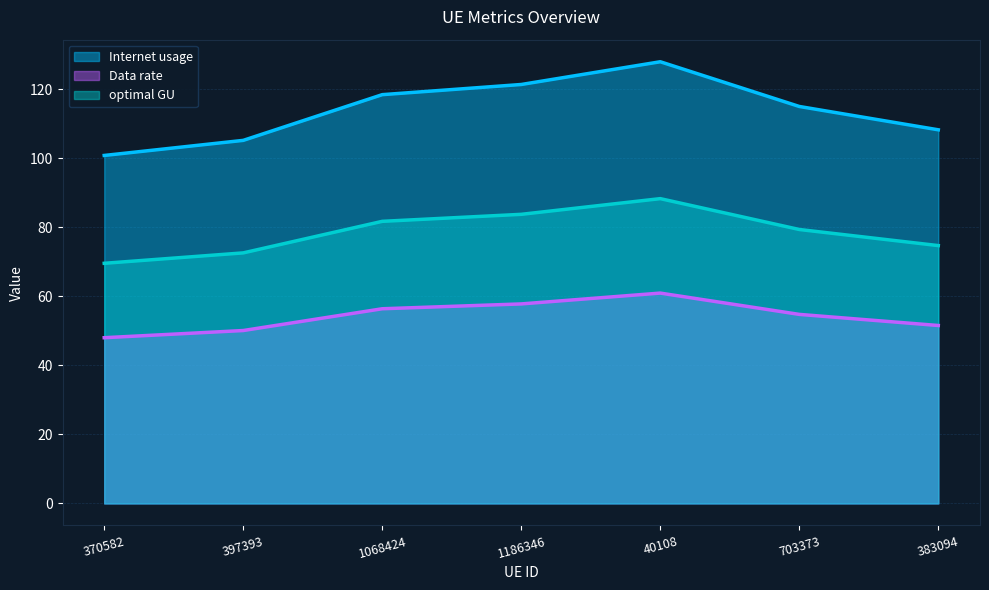

Rank the categories by optimal GU value from lowest to highest.

370582, 397393, 383094, 703373, 1068424, 1186346, 40108